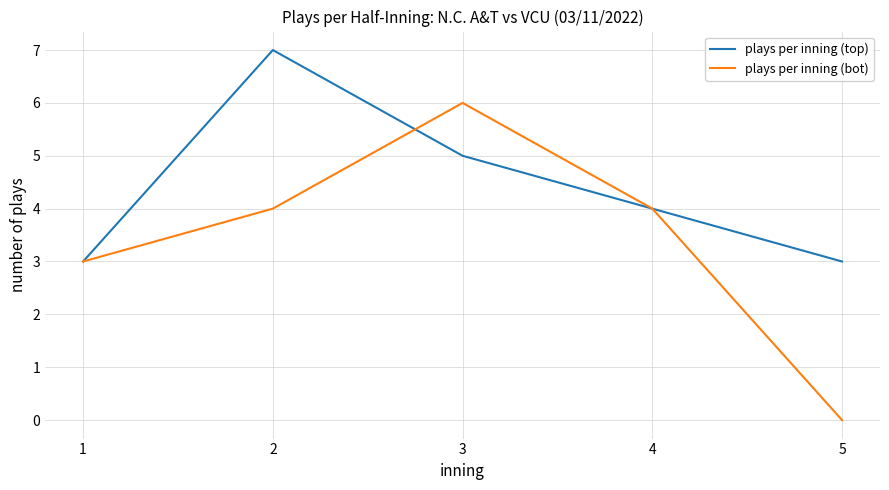

How many plays per inning (top) values are between 3 and 5?

4